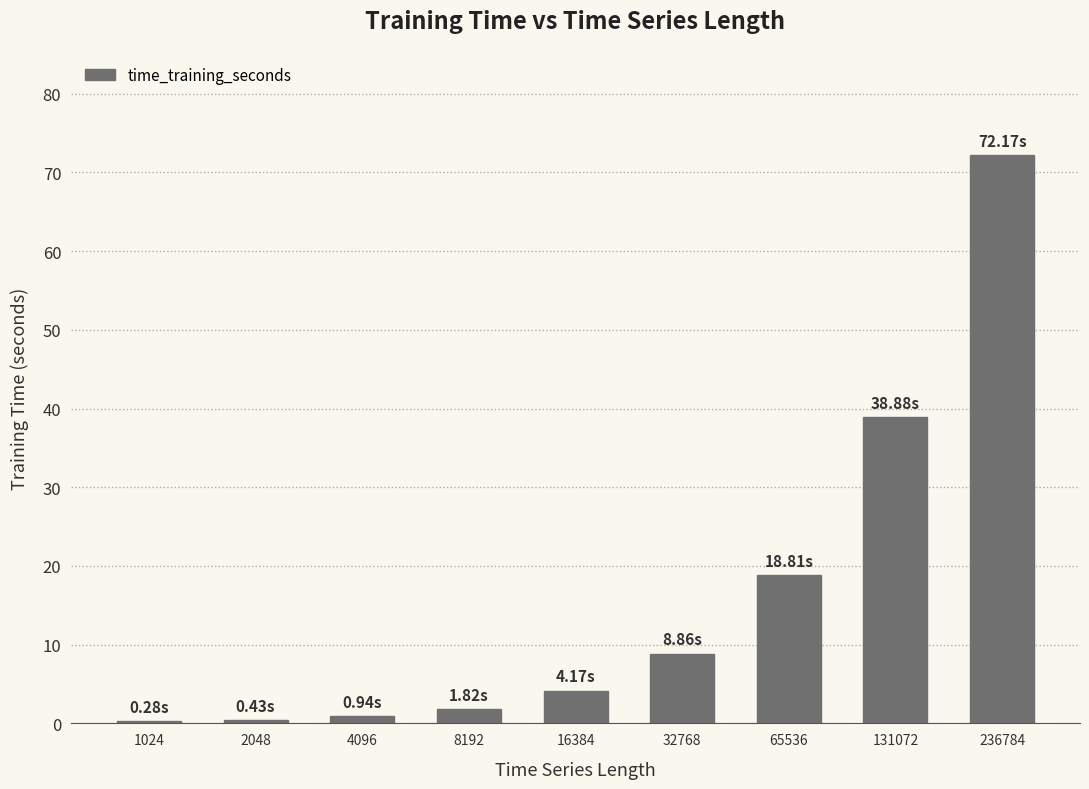

Which has a higher value, 8192 or 131072?

131072